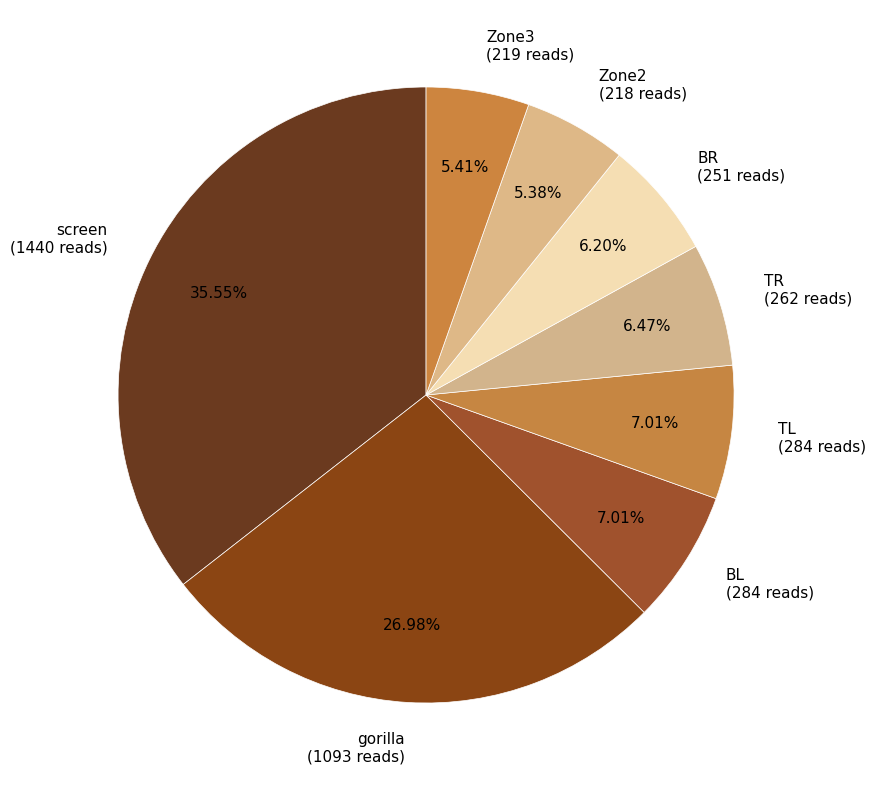

To the nearest percent, what is the average slice percentage?

12%